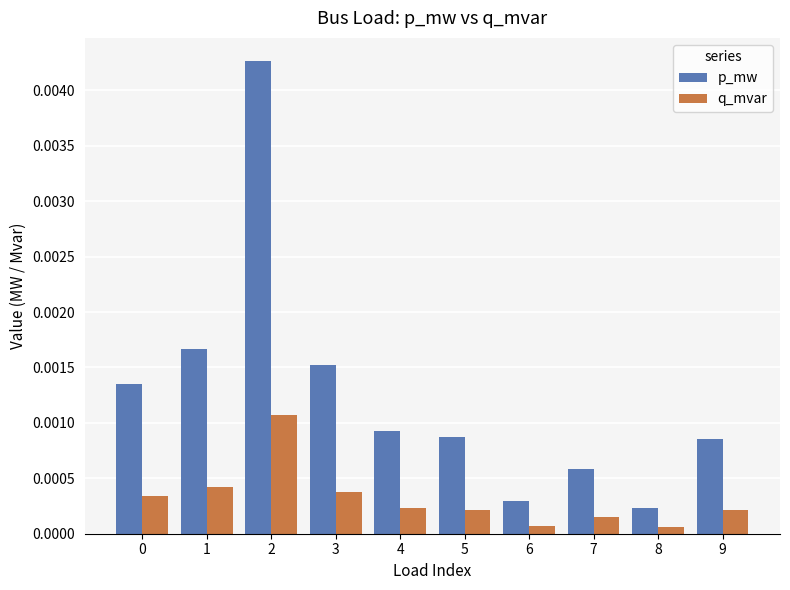

At which label is p_mw closest to 0?

8